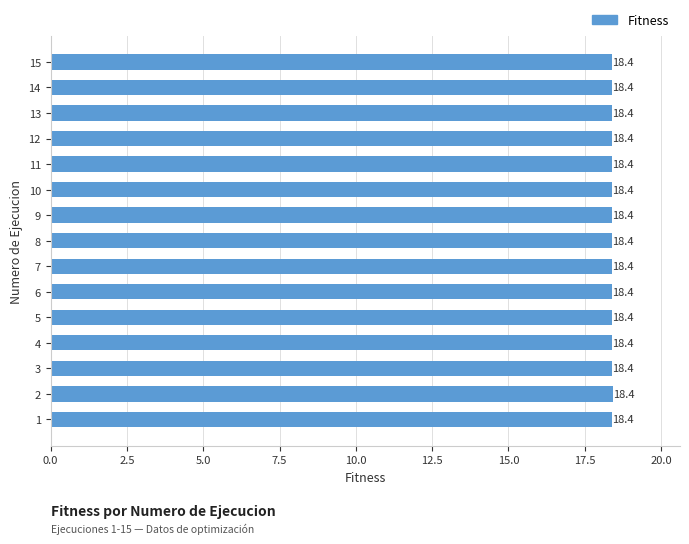

Reading bottom to top, what are all the values shown in this chart?

1=18.4	2=18.4	3=18.4	4=18.4	5=18.4	6=18.4	7=18.4	8=18.4	9=18.4	10=18.4	11=18.4	12=18.4	13=18.4	14=18.4	15=18.4